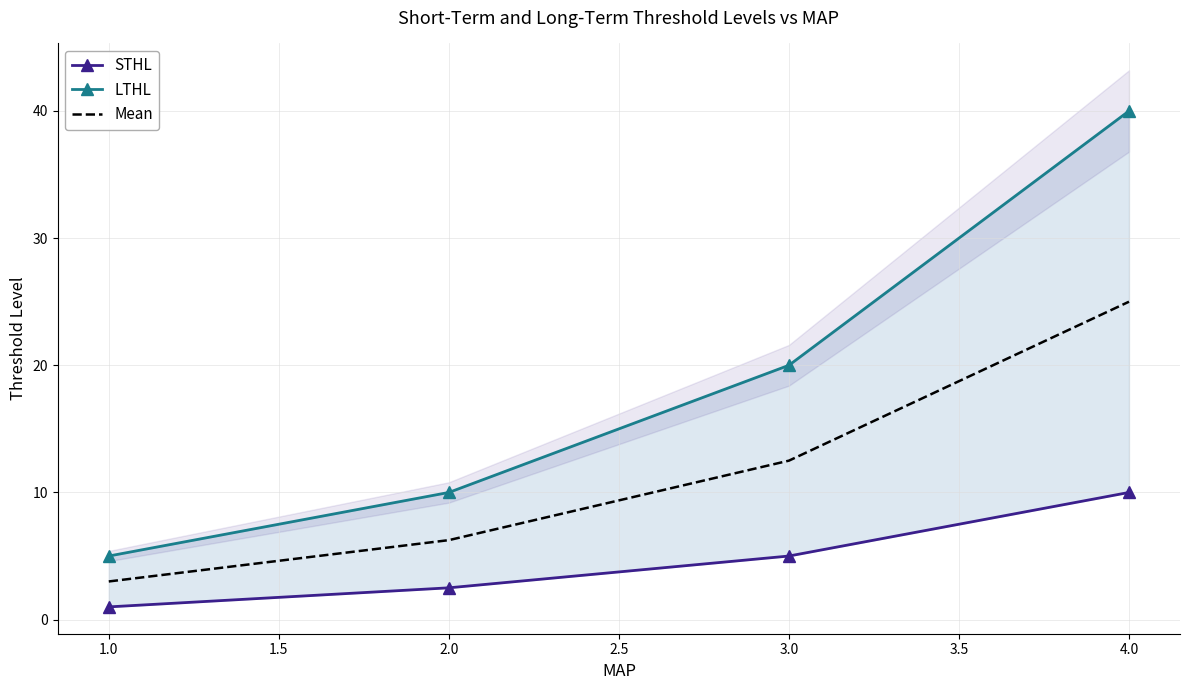

At which label does Mean reach its minimum?

1.0